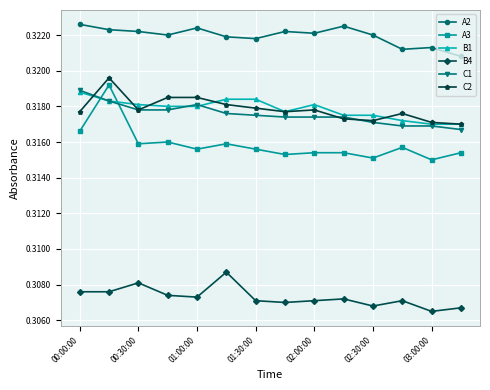

Which series has the largest range (max minus min)?

A3